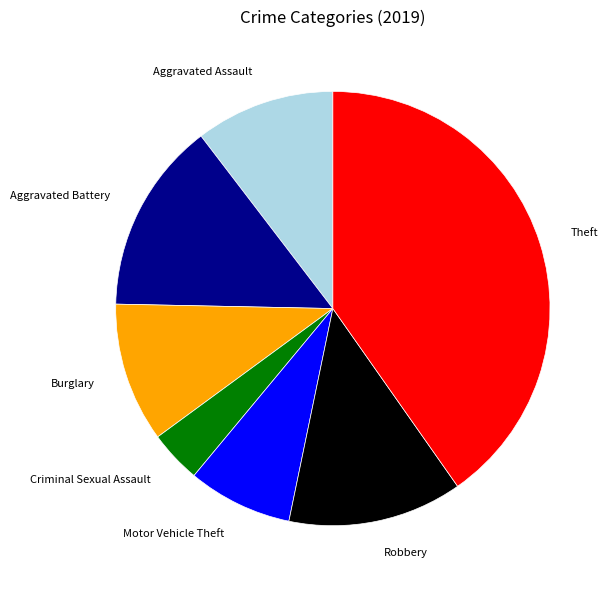

What is the ratio of the value at Aggravated Battery to the value at Criminal Sexual Assault?

3.7